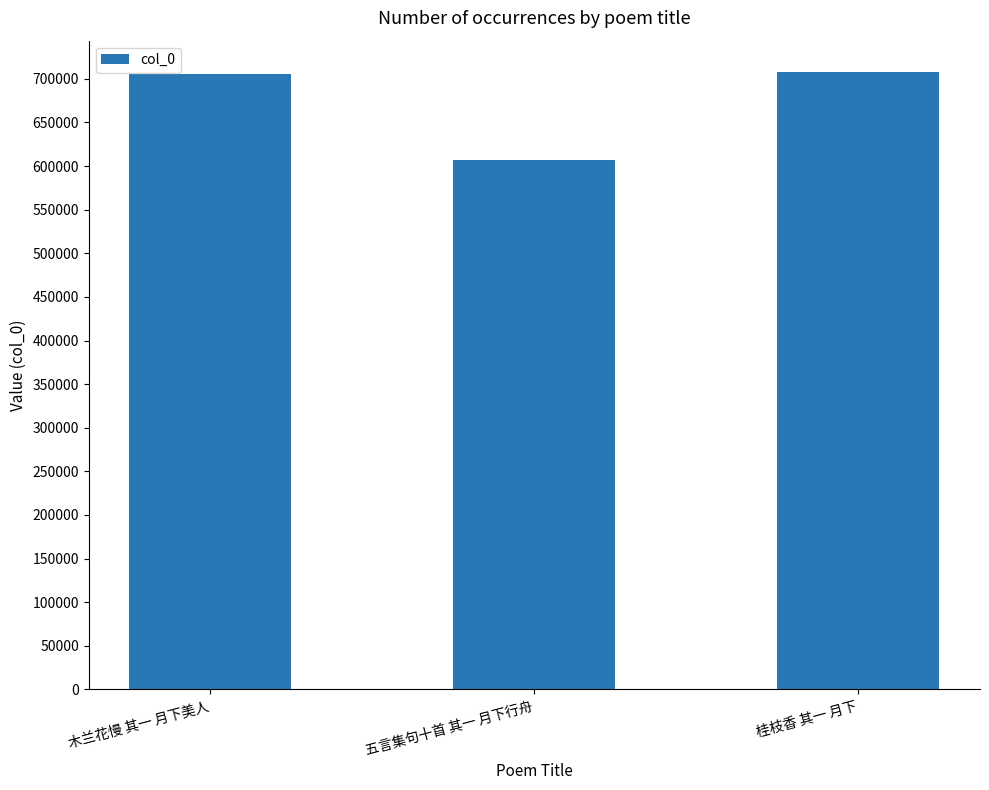

What is the ratio of the value at 木兰花慢 其一 月下美人 to the value at 桂枝香 其一 月下?

1.0